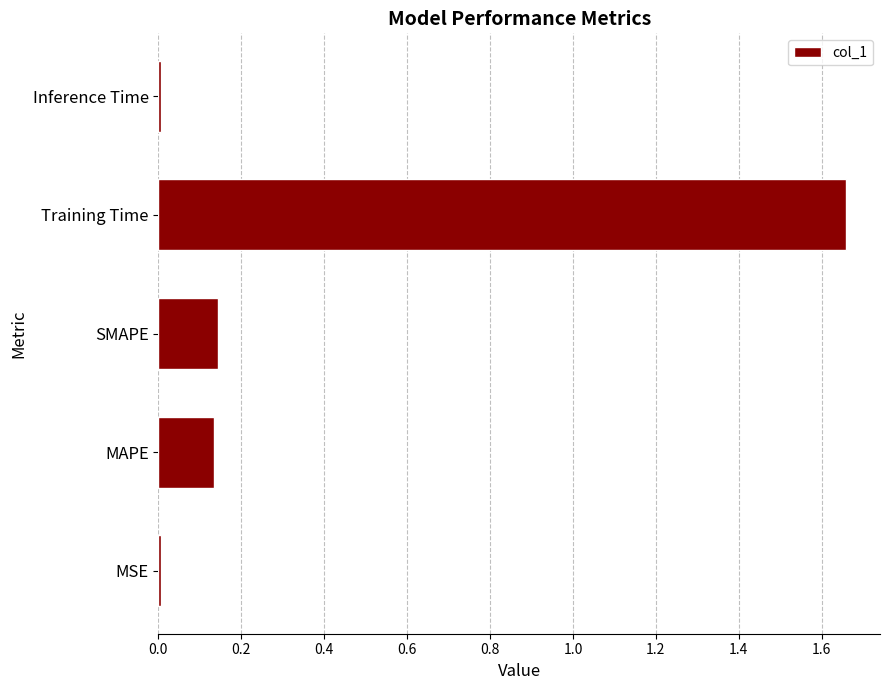

Which has a higher value, Training Time or SMAPE?

Training Time